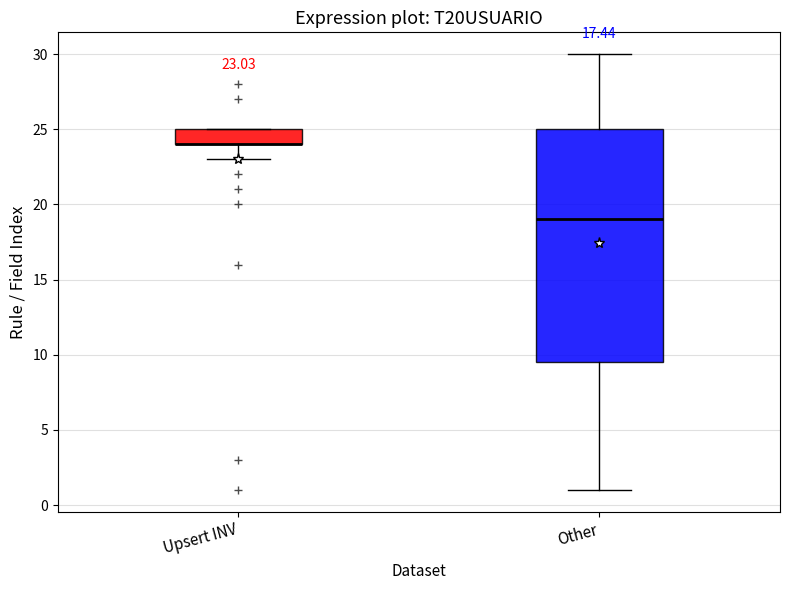

Comparing the boxes themselves (not the whiskers), which one is the tallest?

Other